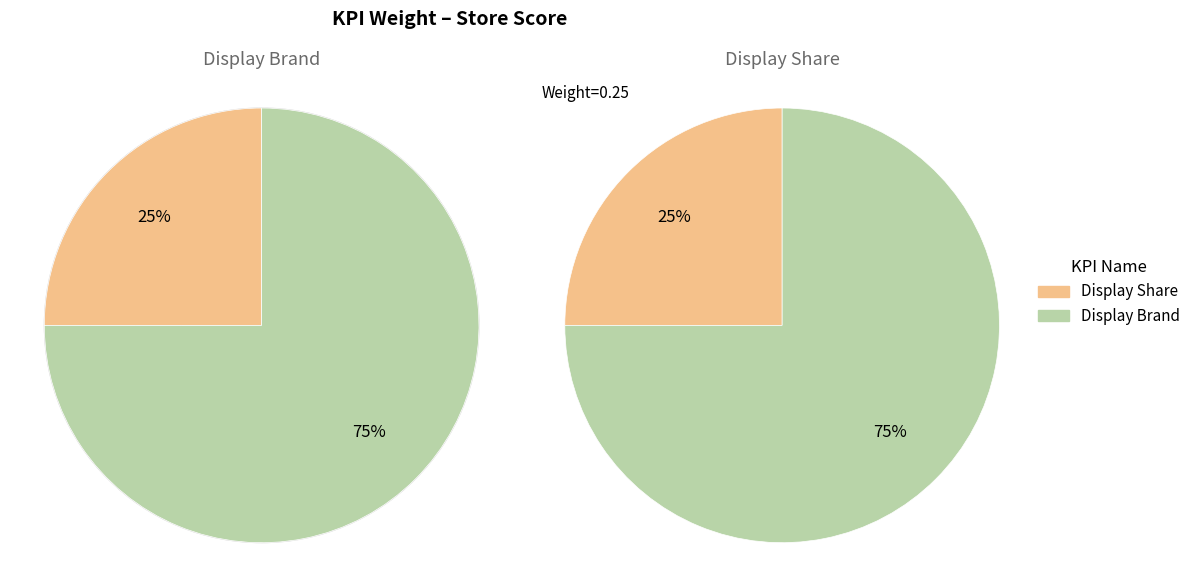

How many slices are in this pie chart?

2